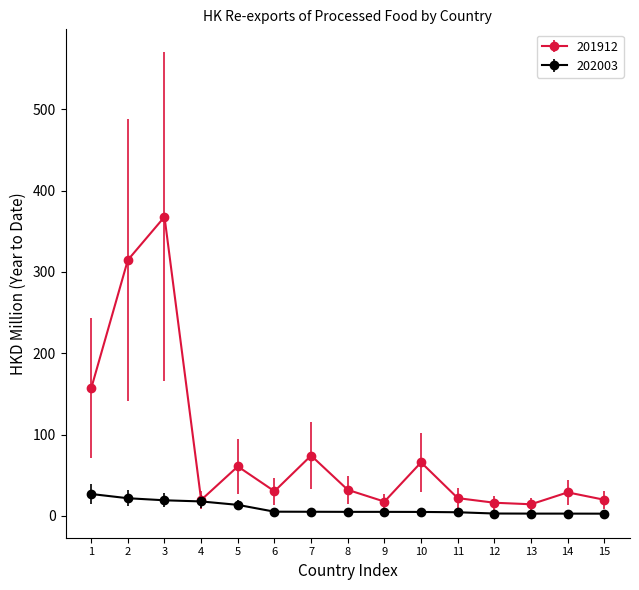

Which series has the widest spread of values?

201912